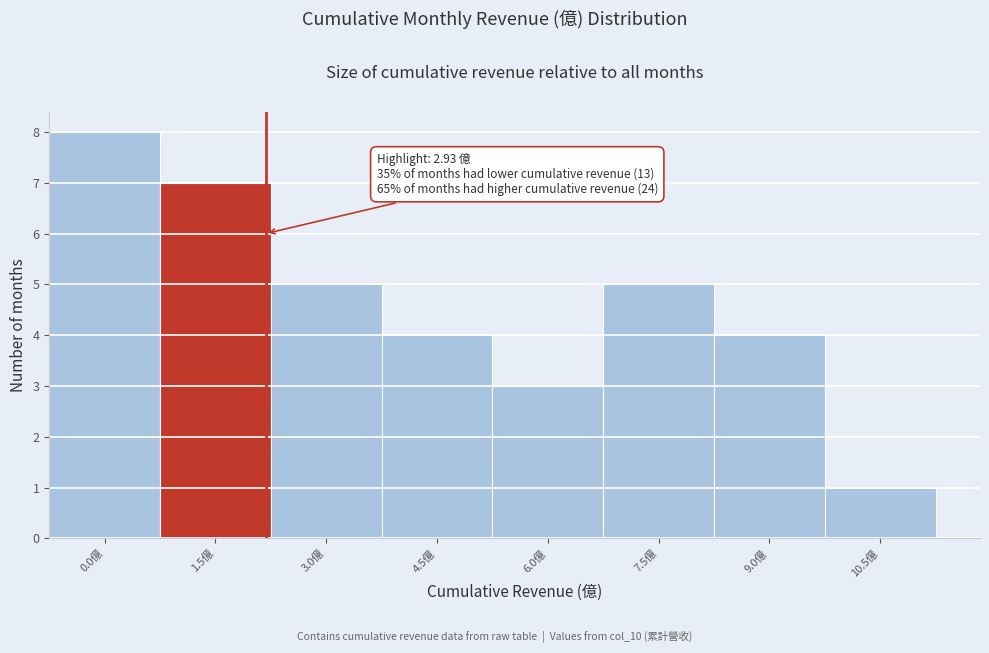

Reading right to left, list all the values displayed in this chart.

1	4	5	3	4	5	7	8